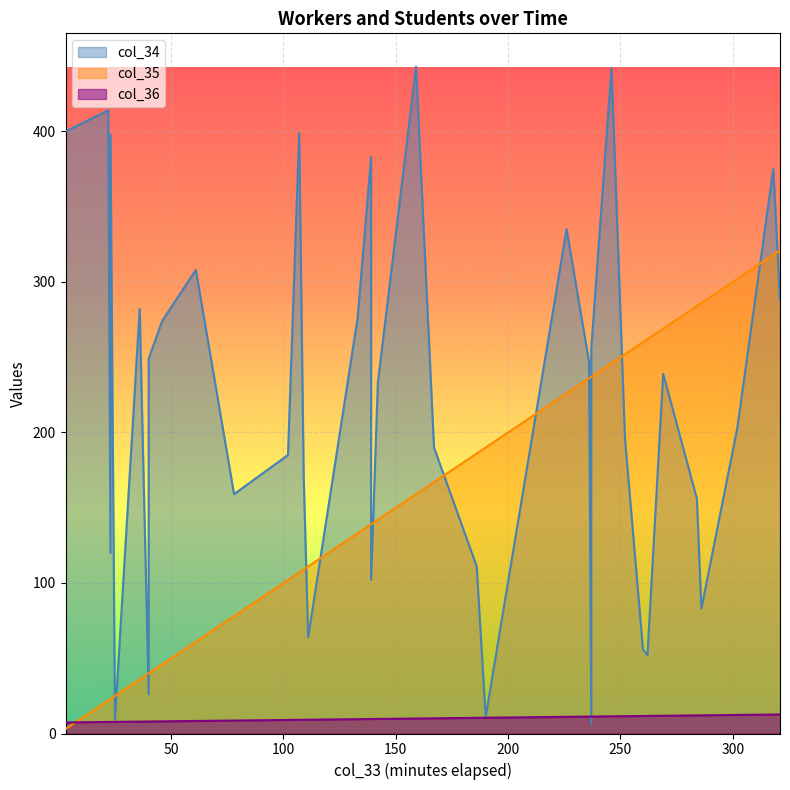

What are all the series names shown in the legend?

col_34, col_35, col_36